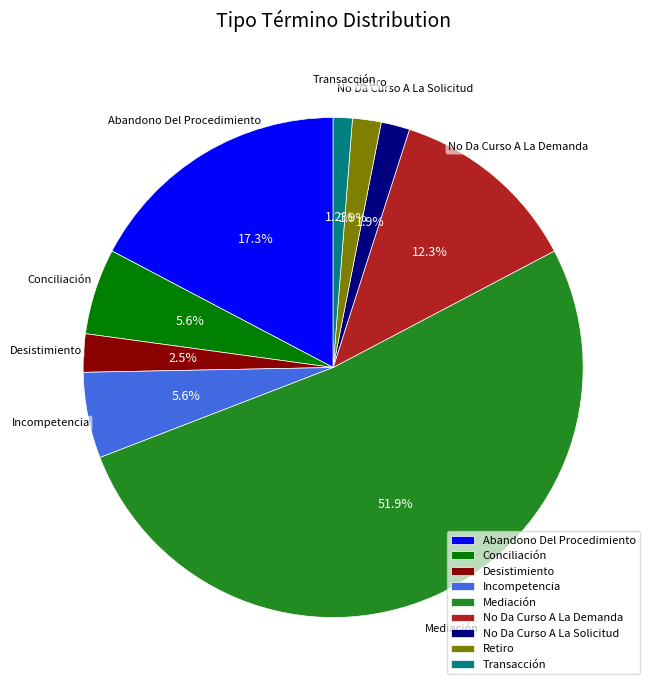

Does Mediación account for over 50% of the chart?

Yes